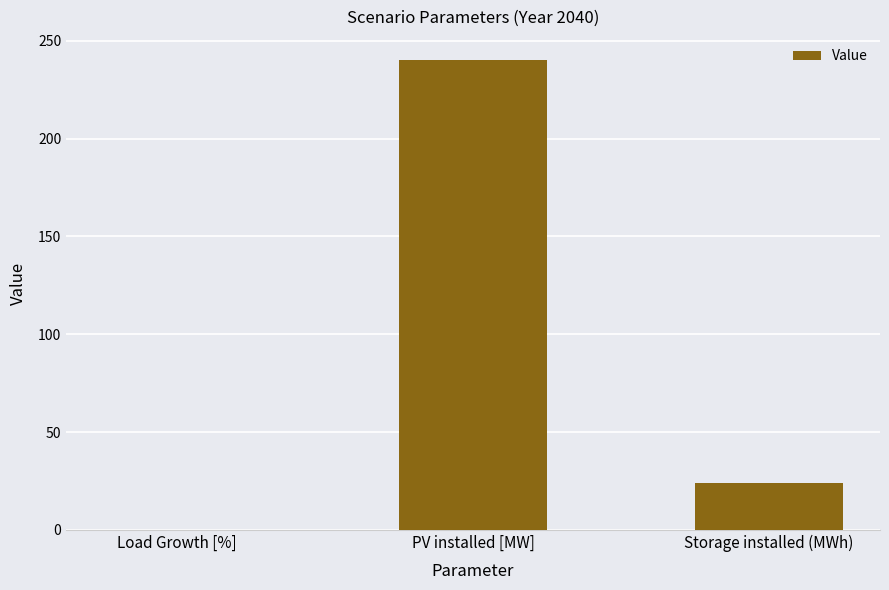

Count the number of categories in the chart.

3